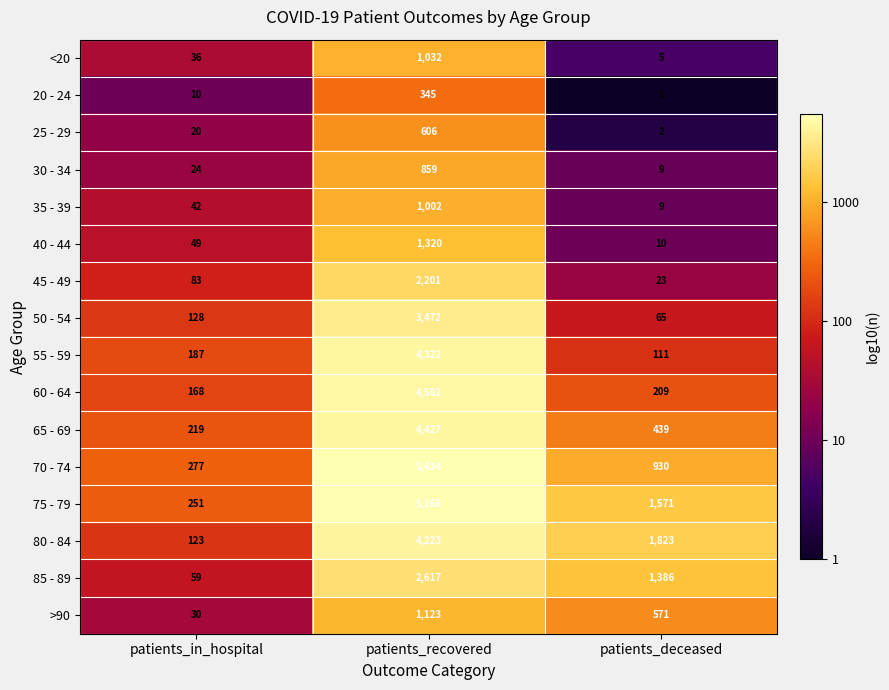

What is the maximum value for <20?

1032